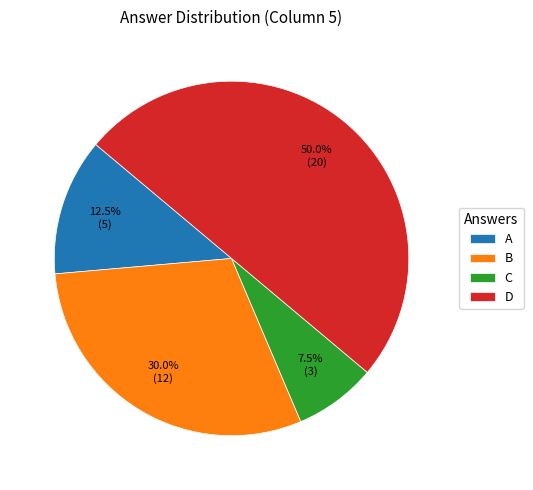

Is the sum of A and C greater than half?

No